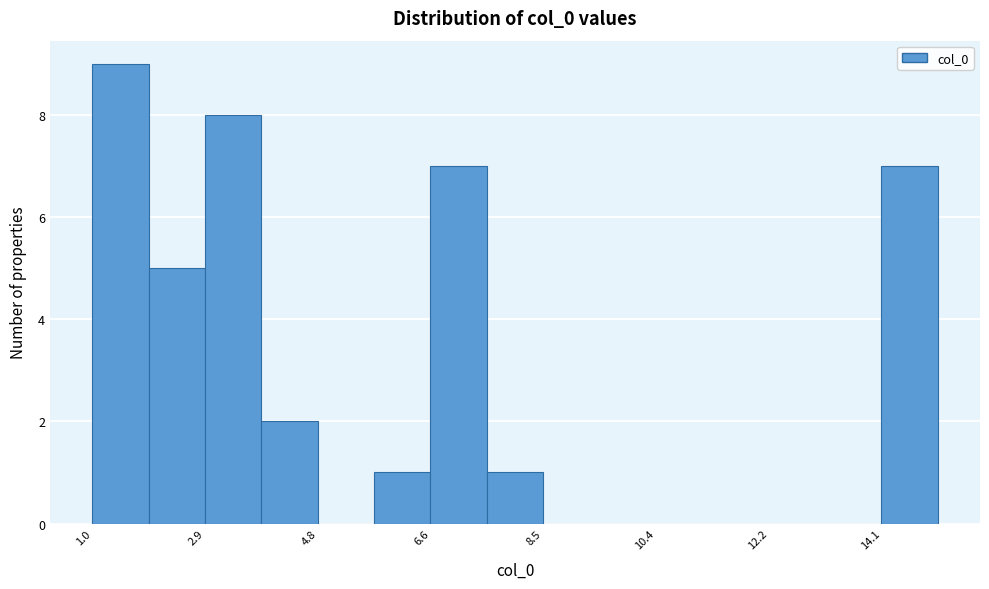

Reading left to right, list every bar in this chart as the range it spans on the x-axis followed by its height. Neither the bar edges nor the heights are printed on the chart, so give them approximately, as read against the axes.

1.0 to 2.0: 9
2.0 to 2.8: 5
2.8 to 3.8: 8
3.8 to 4.8: 2
4.8 to 5.6: 0
5.6 to 6.6: 1
6.6 to 7.6: 7
7.6 to 8.6: 1
8.6 to 9.4: 0
9.4 to 10.4: 0
10.4 to 11.4: 0
11.4 to 12.2: 0
12.2 to 13.2: 0
13.2 to 14.2: 0
14.2 to 15.0: 7